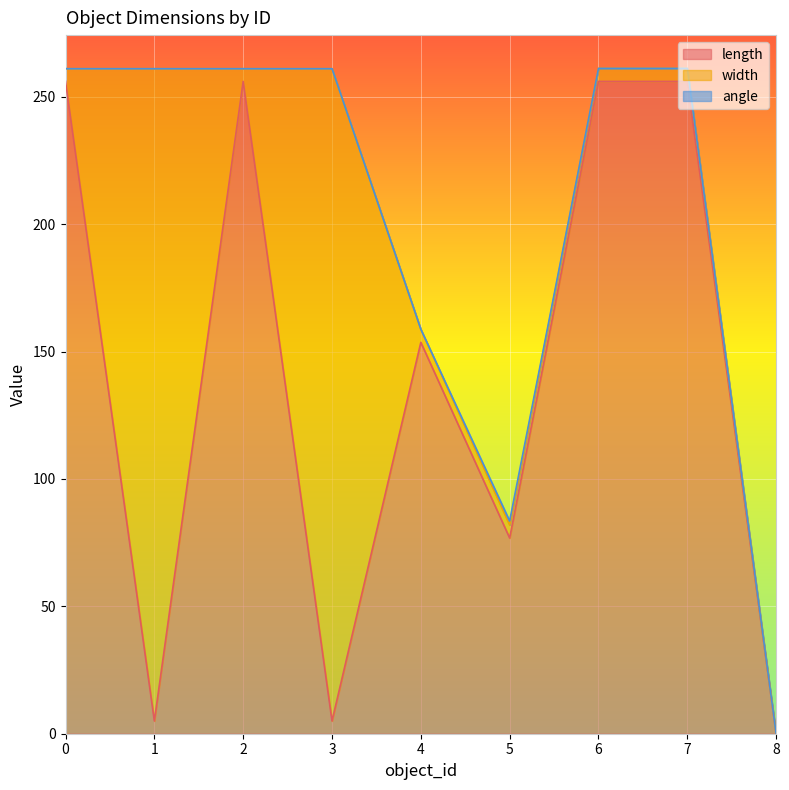

At which category is the sum across all series the highest?

6